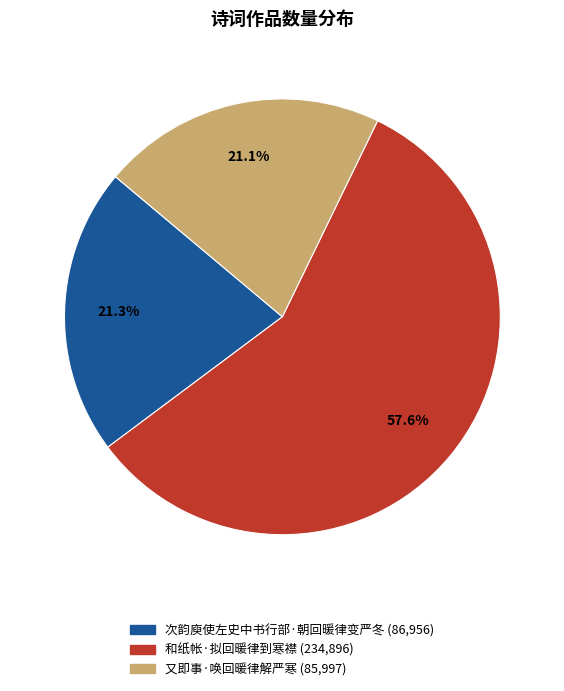

What portion of the pie excludes 次韵庾使左史中书行部·朝回暖律变严冬?

78.7%